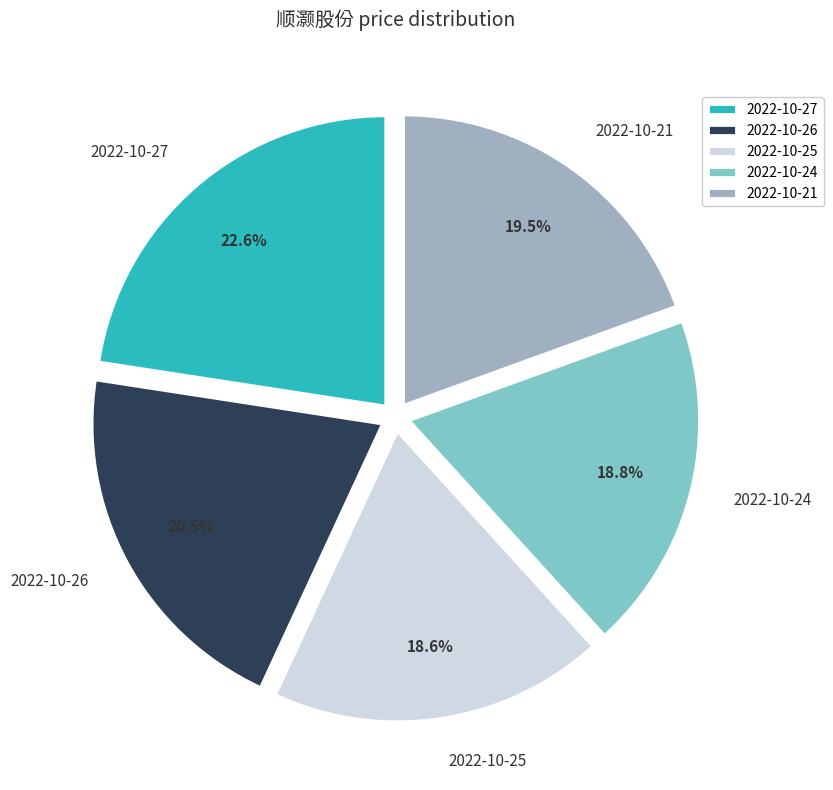

The 2022-10-25 slice represents 6% of the pie. True or false?

False